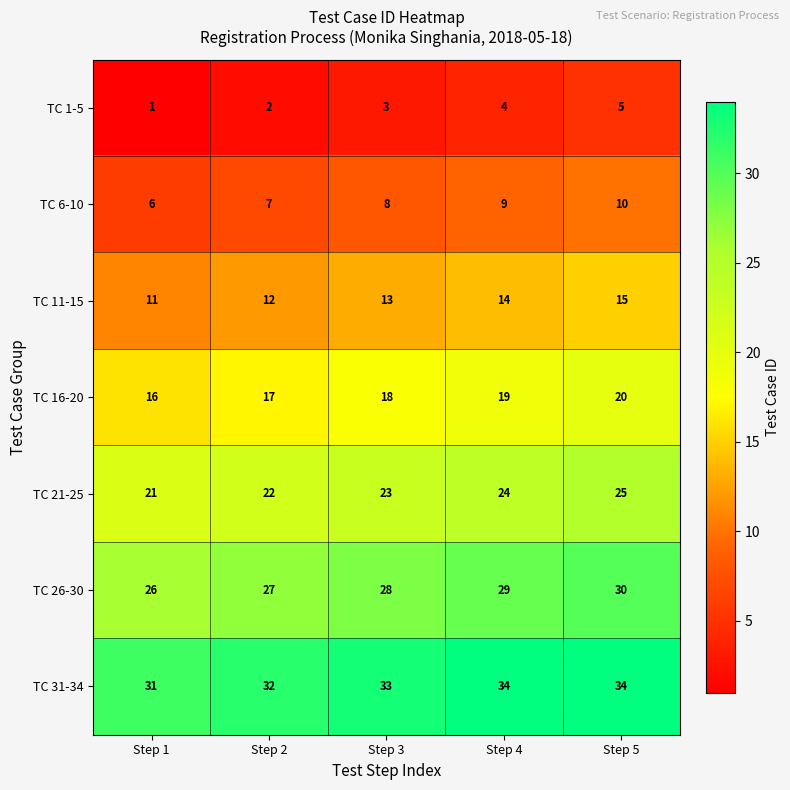

The value of TC 11-15 at Step 4 is 14. True or false?

True